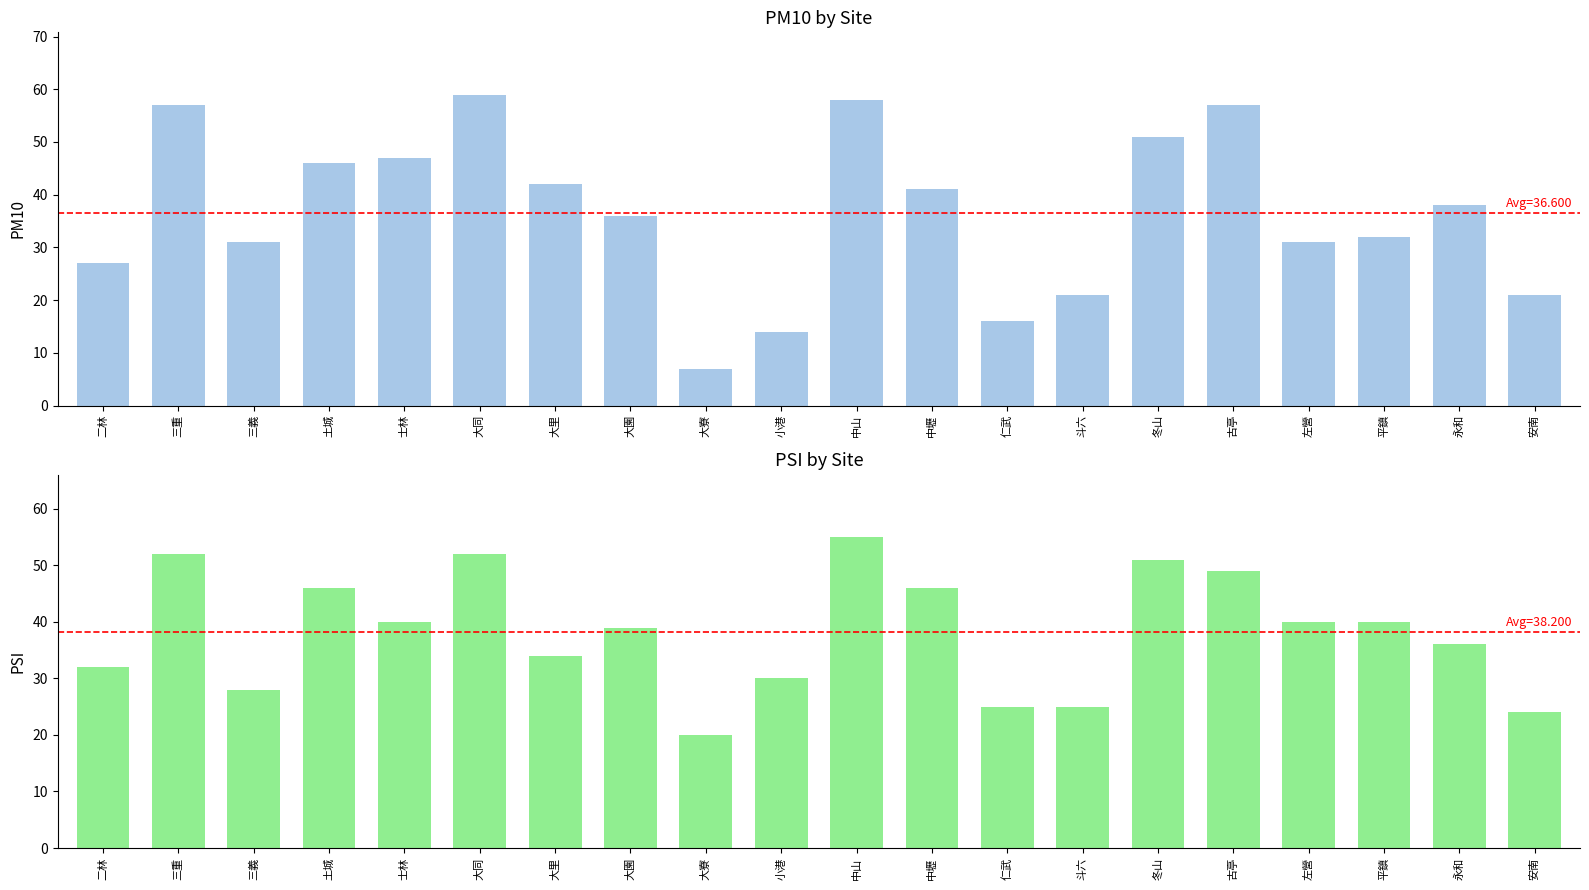

How many categories are shown in the chart?

20